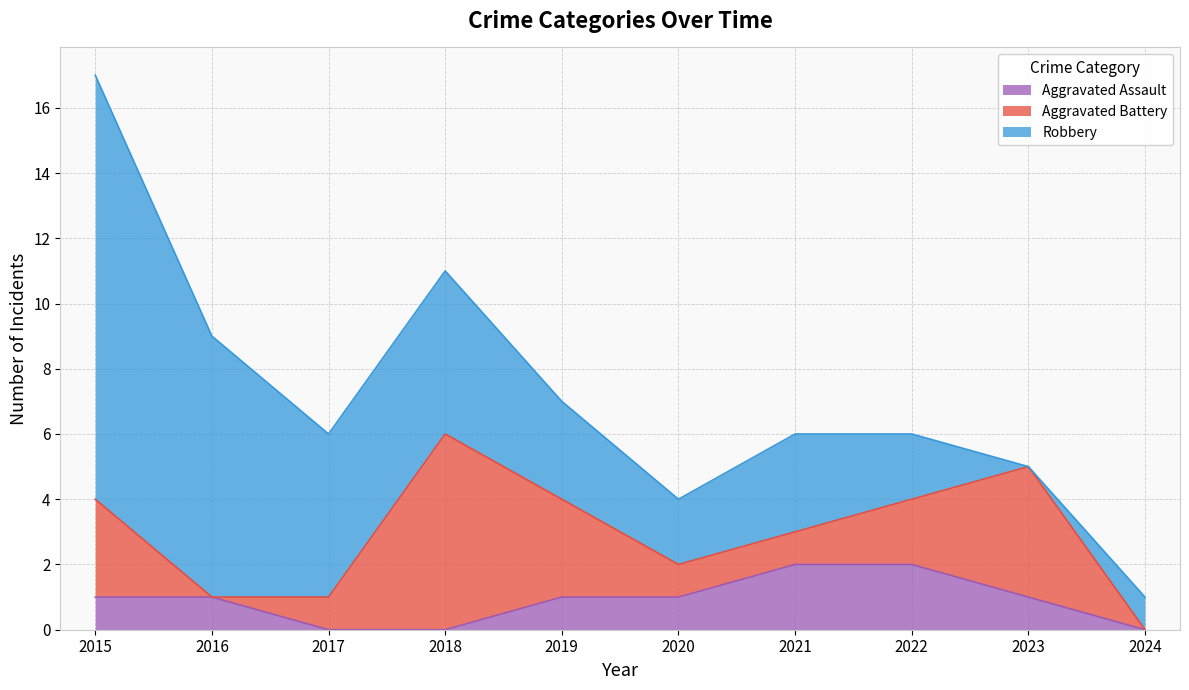

Rank the series by their maximum value, from lowest to highest.

Aggravated Assault, Aggravated Battery, Robbery